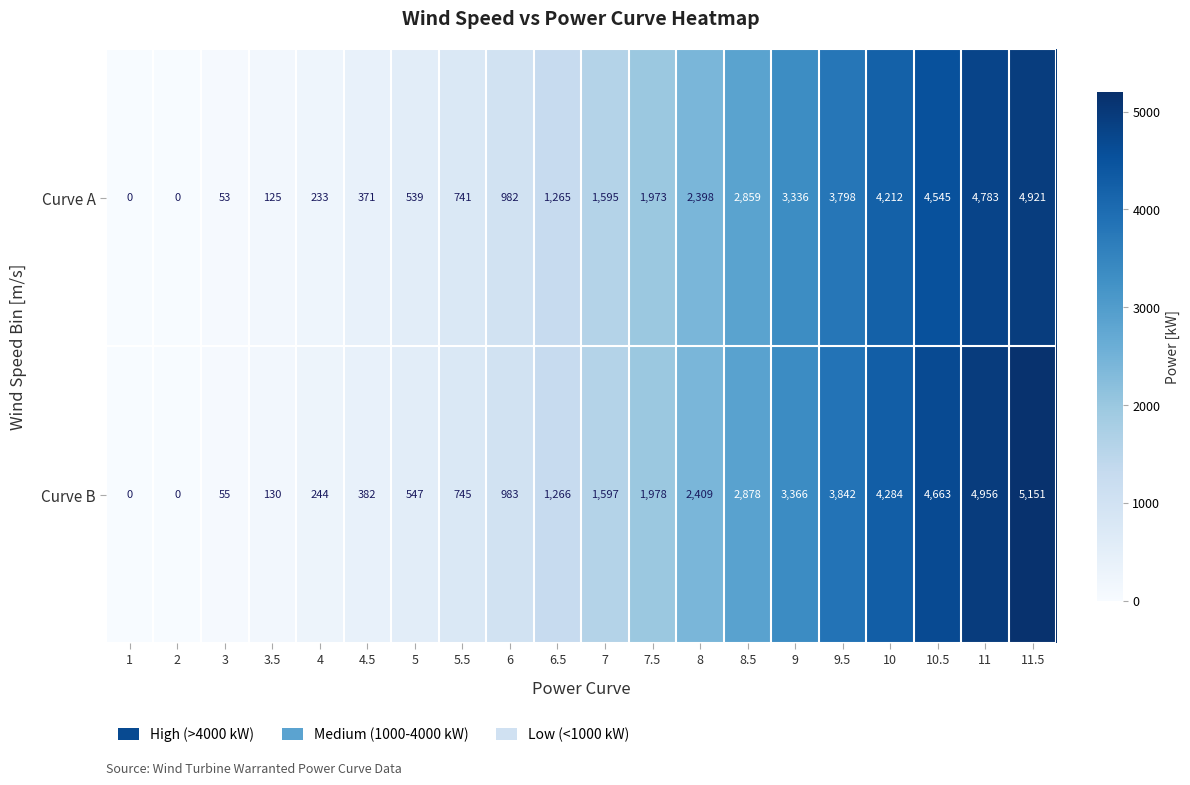

What is the difference between the highest and lowest values at 11.5?

230